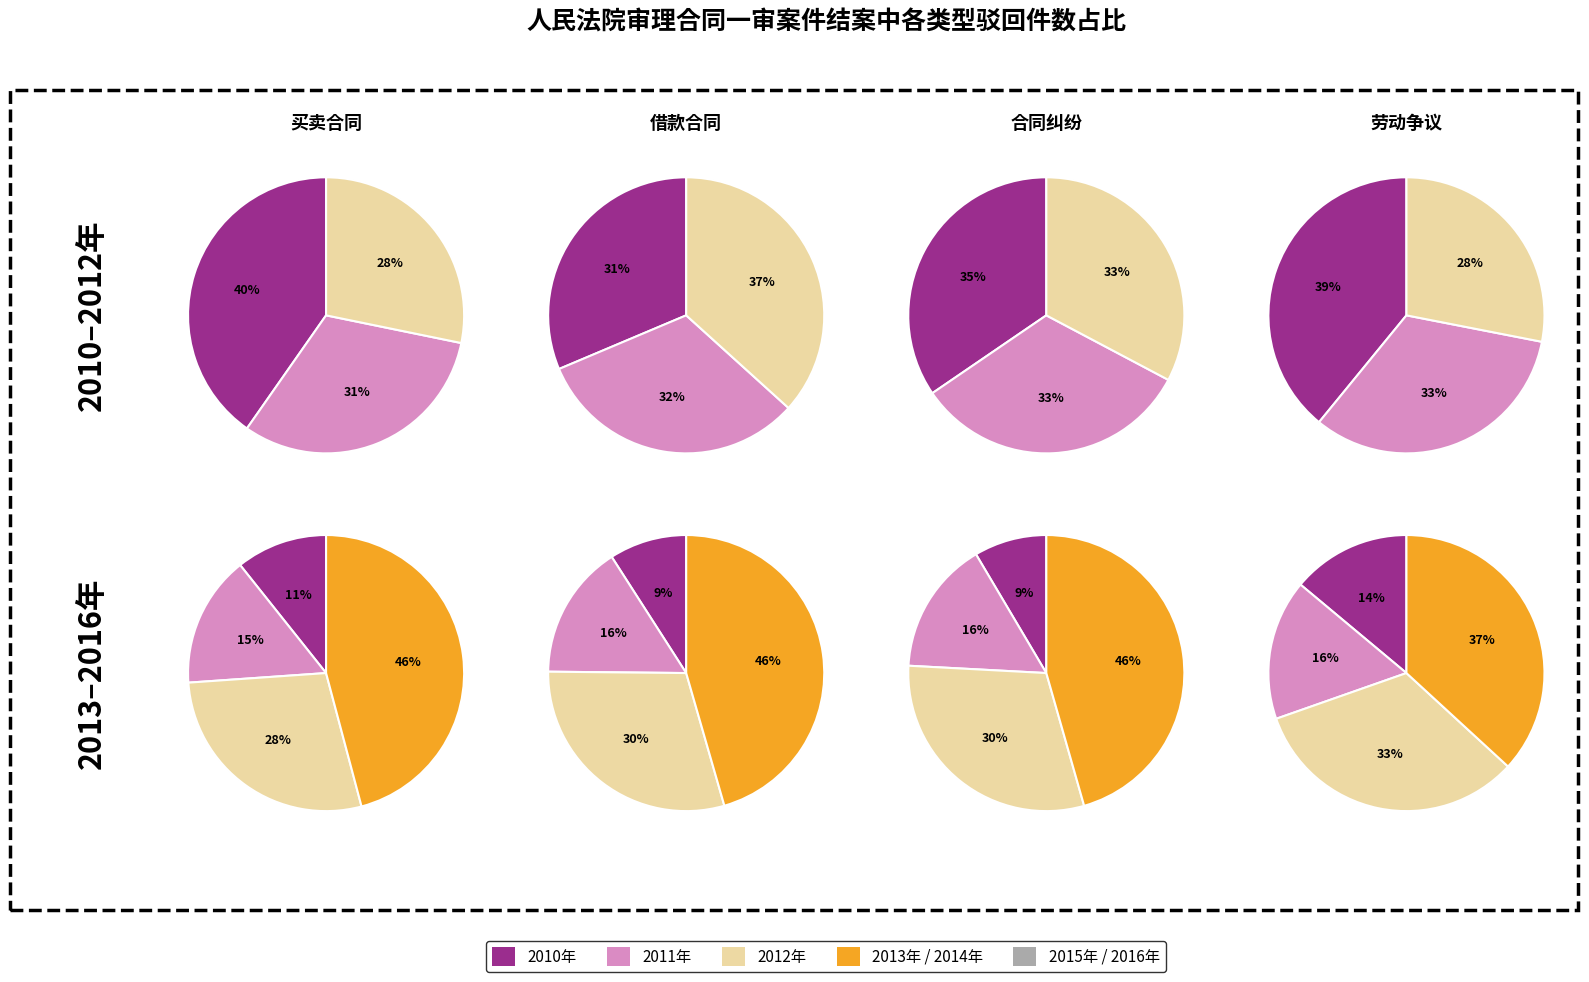

Is there any slice that represents more than half of the pie?

No